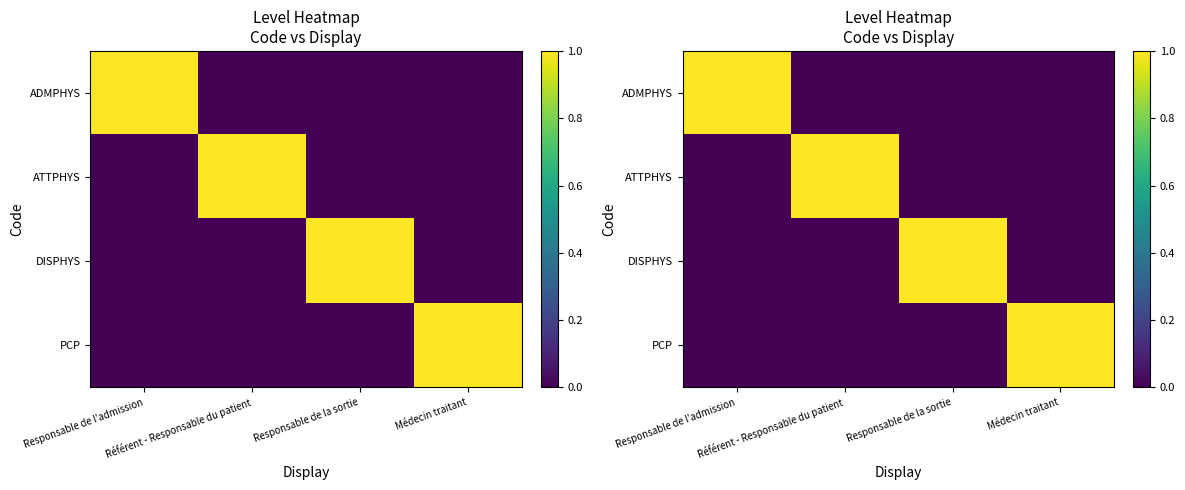

What is the approximate value of PCP at Médecin traitant?

1